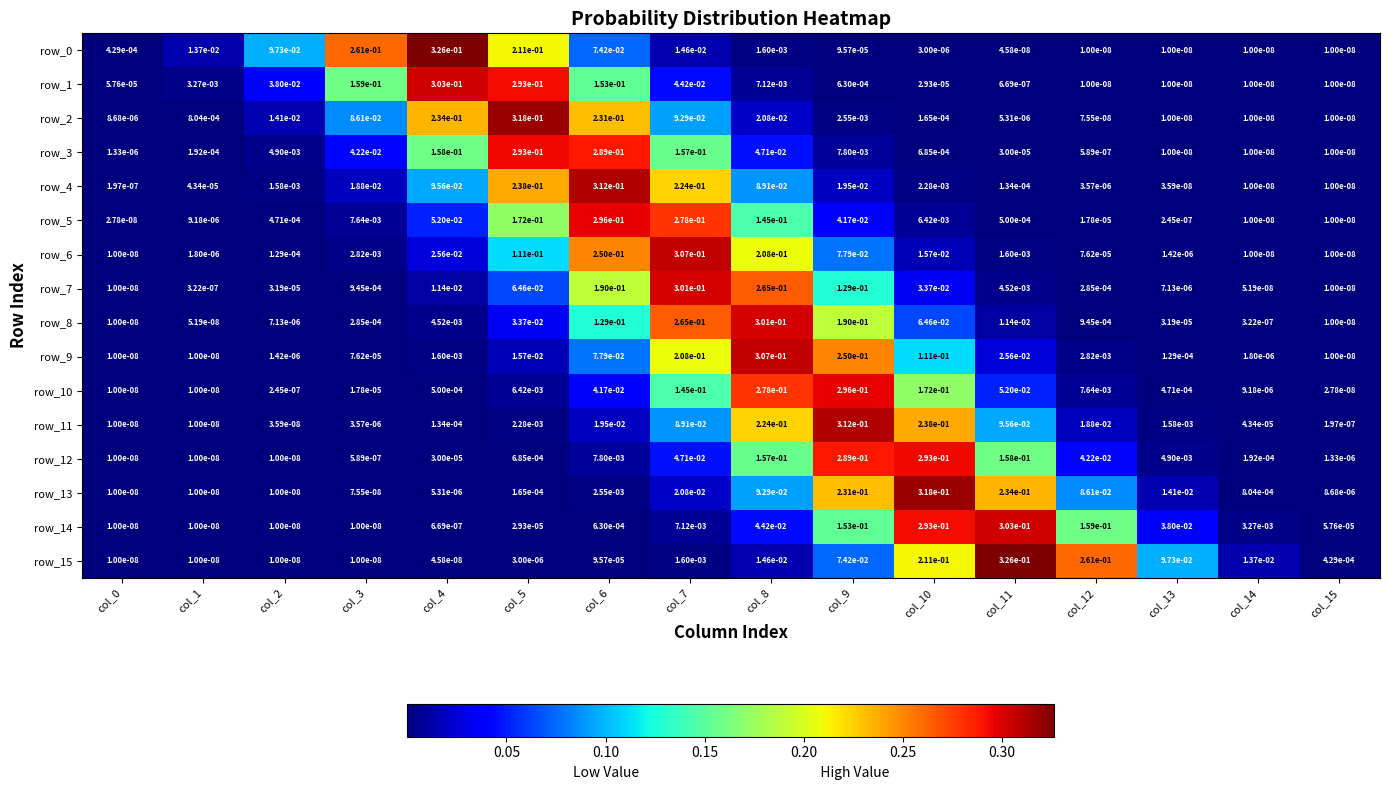

Is the value of row_5 at col_13 greater than the value of row_15 at col_7?

No